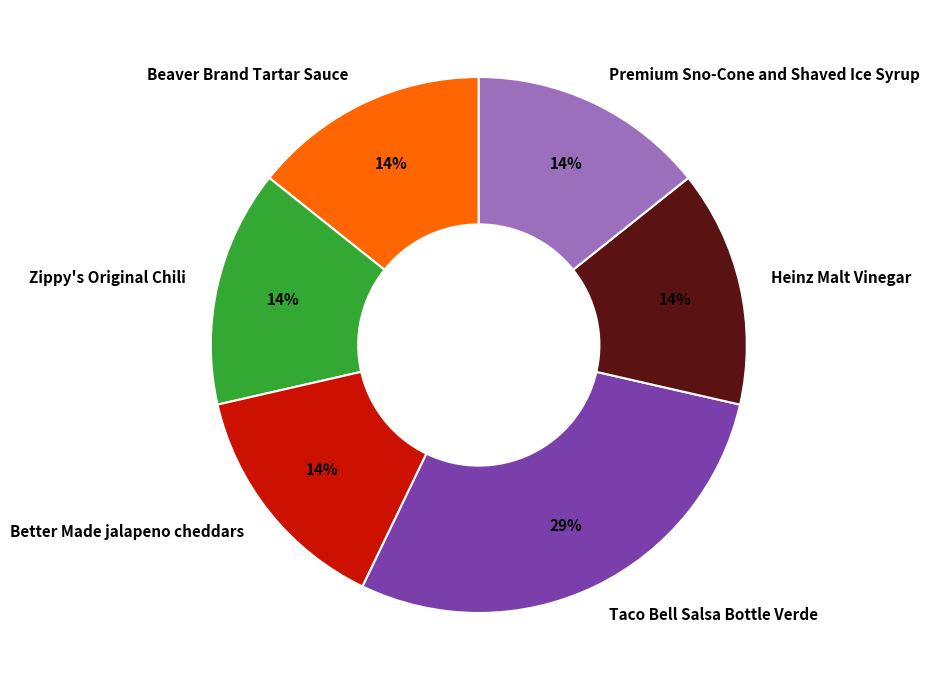

Is Beaver Brand Tartar Sauce the majority of the pie?

No